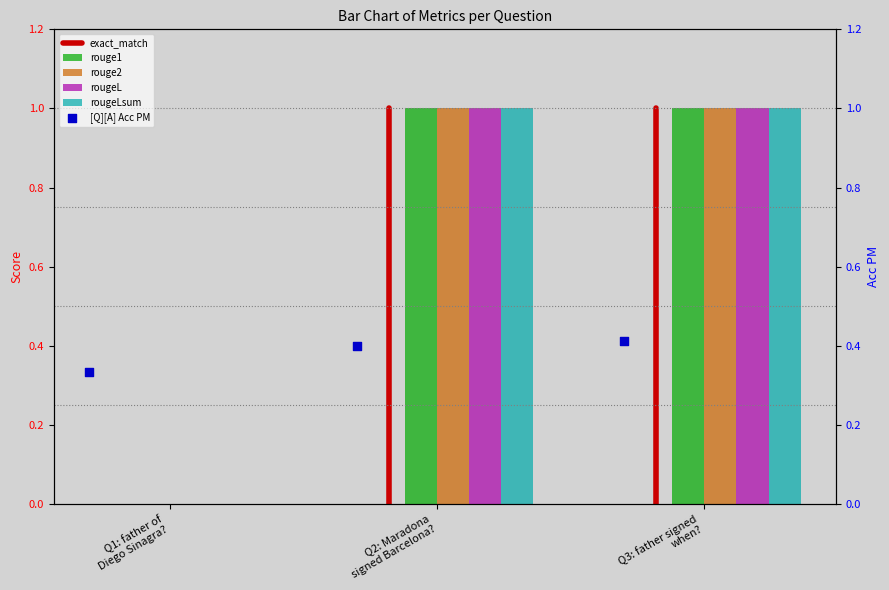

Which series contains the highest Y value?

exact_match